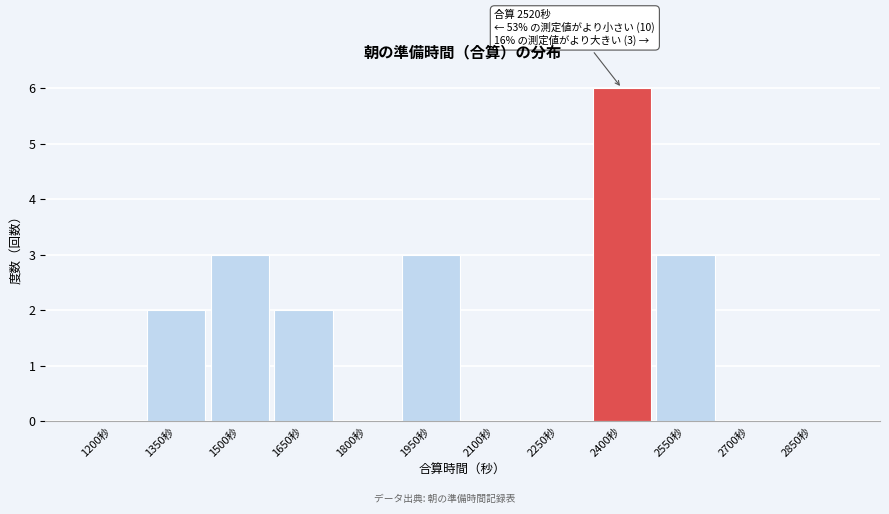

Reading left to right, extract all data points from this chart.

1200秒=0	1350秒=2	1500秒=3	1650秒=2	1800秒=0	1950秒=3	2100秒=0	2250秒=0	2400秒=6	2550秒=3	2700秒=0	2850秒=0